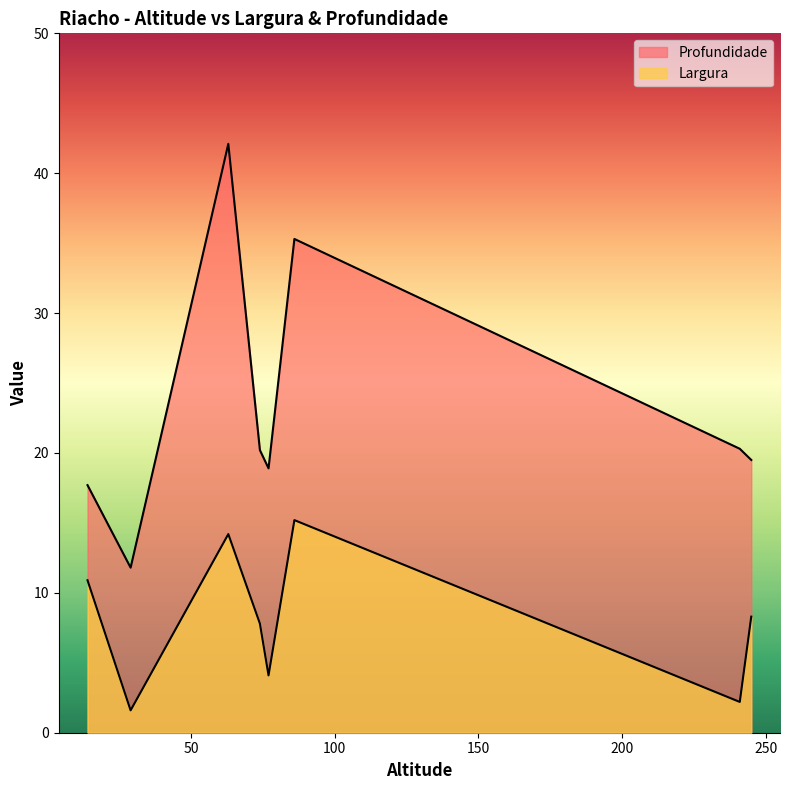

True or false: Largura and Profundidade intersect in this chart.

False